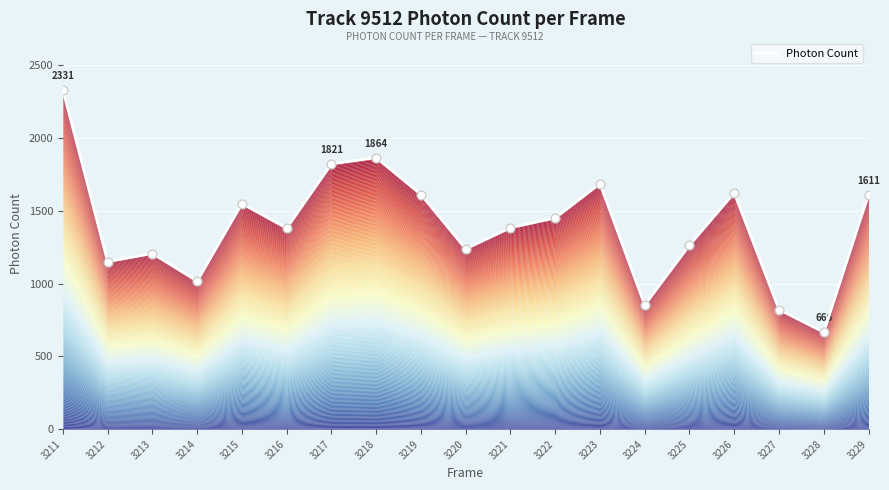

What is the change in value from 3216 to 3217?

+441.4